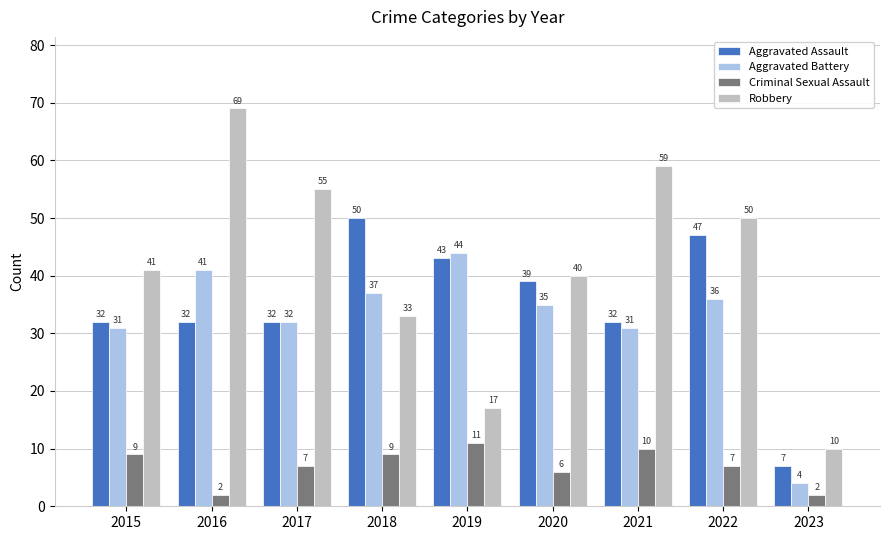

How many groups of bars are there?

9